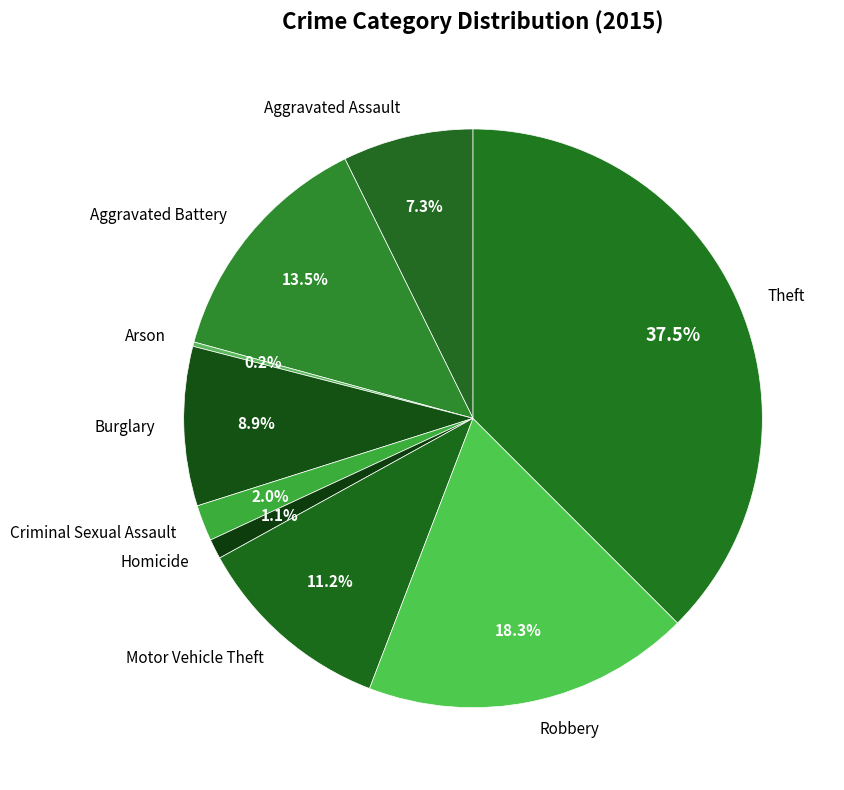

To the nearest percent, what is the combined percentage of Robbery and Aggravated Assault?

26%